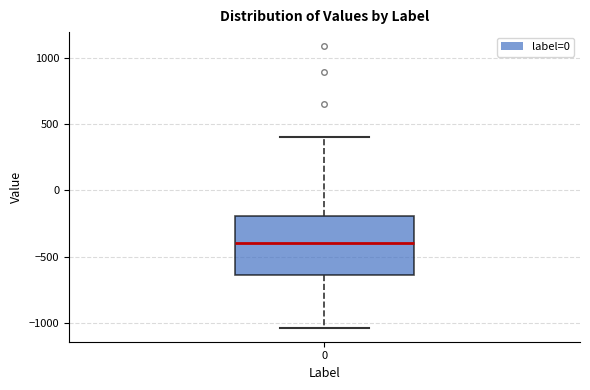

Read this box plot against the y-axis: the position of the median line, the range covered by the box, and the ends of both whiskers. The values are not printed on the chart, so give them approximately, as read against the axis.

median -400, box -650 to -200, whiskers -1050 to 400